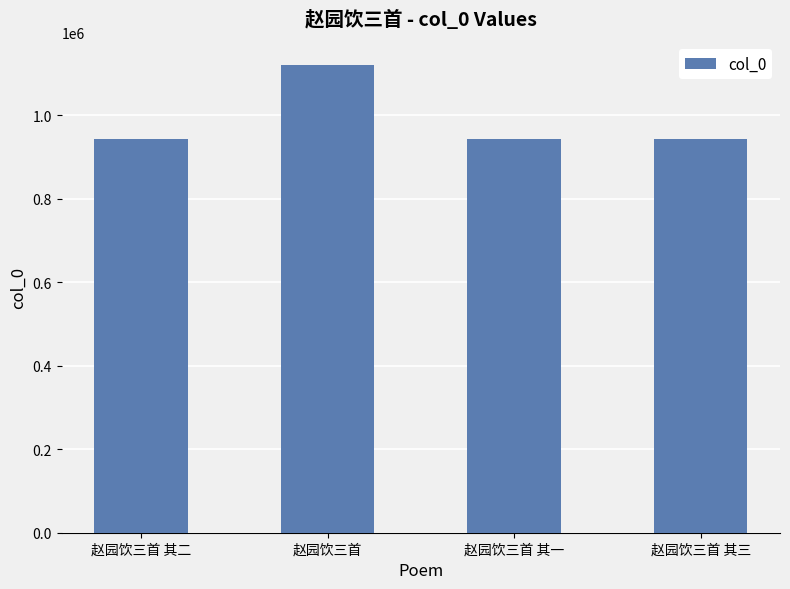

True or false: the data shows 942676 at 赵园饮三首 其二.

True